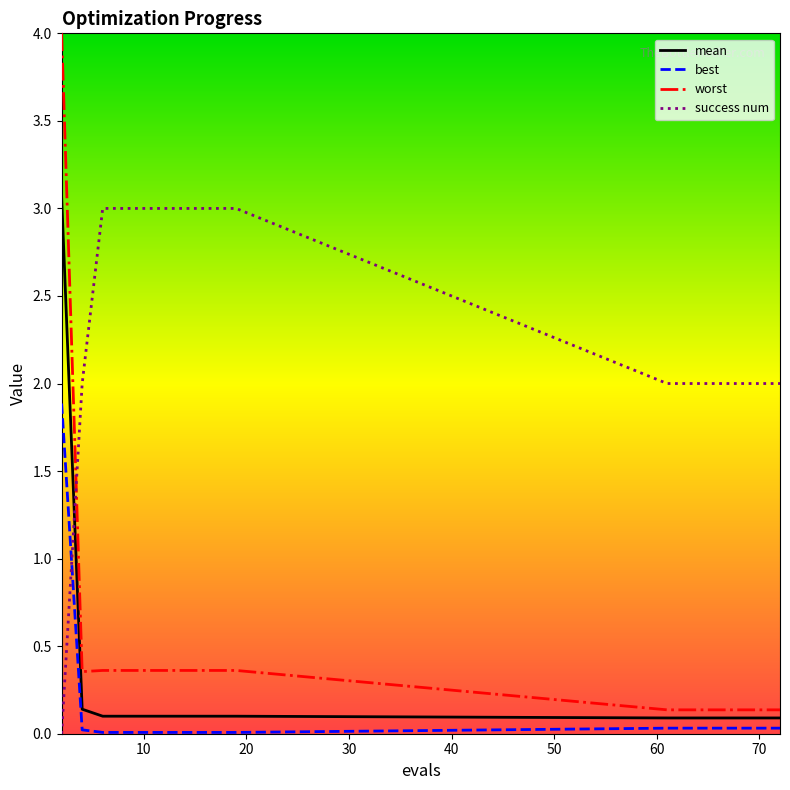

What is the maximum value shown in the chart?

4.0